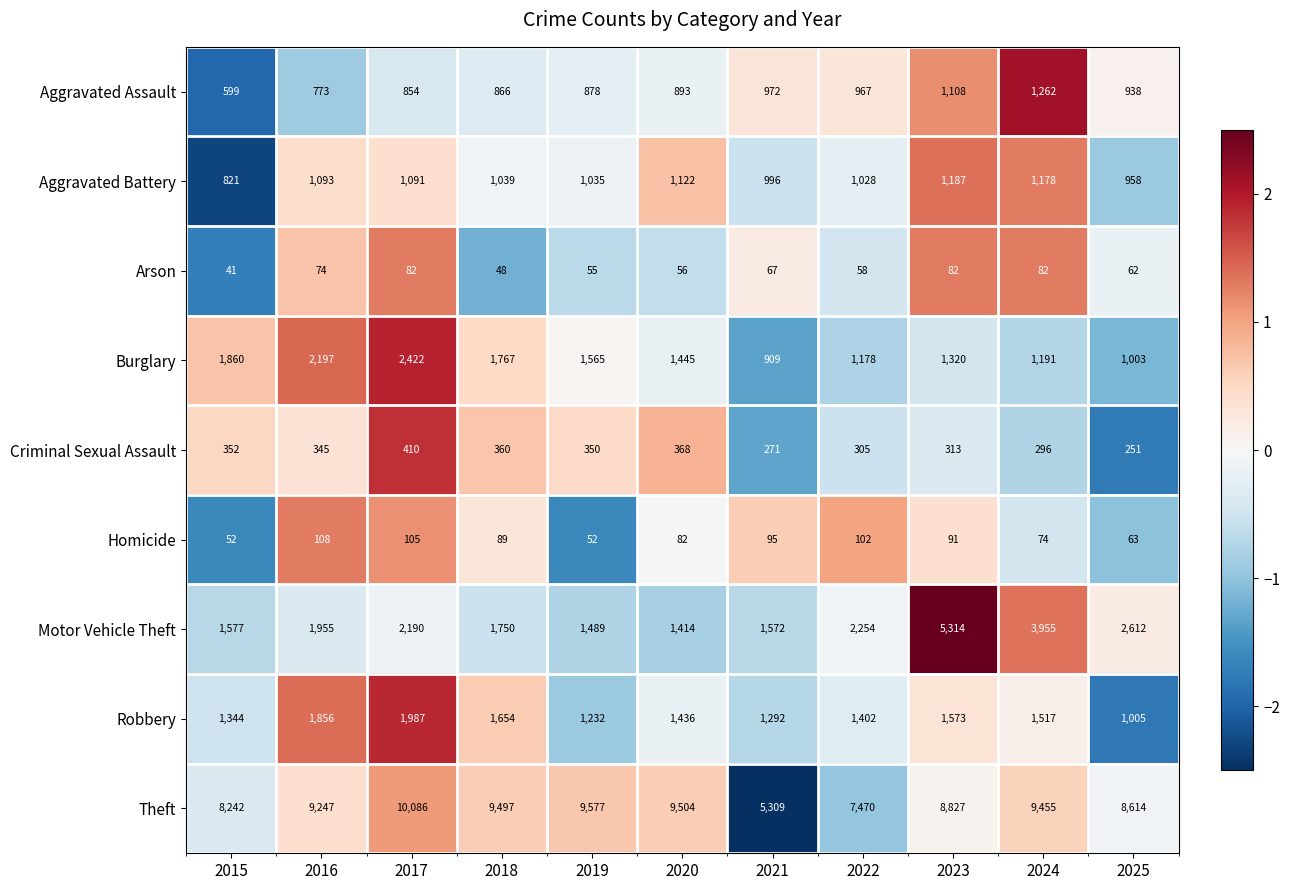

At which label is Criminal Sexual Assault closest to 330?

2016